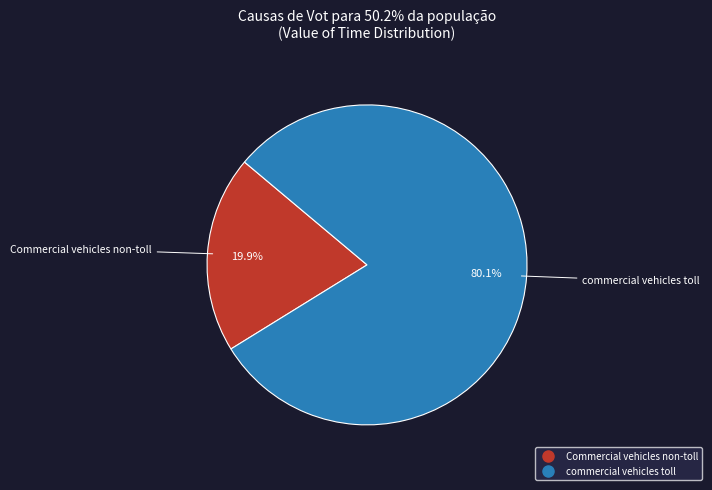

Count the number of slices in the pie.

2